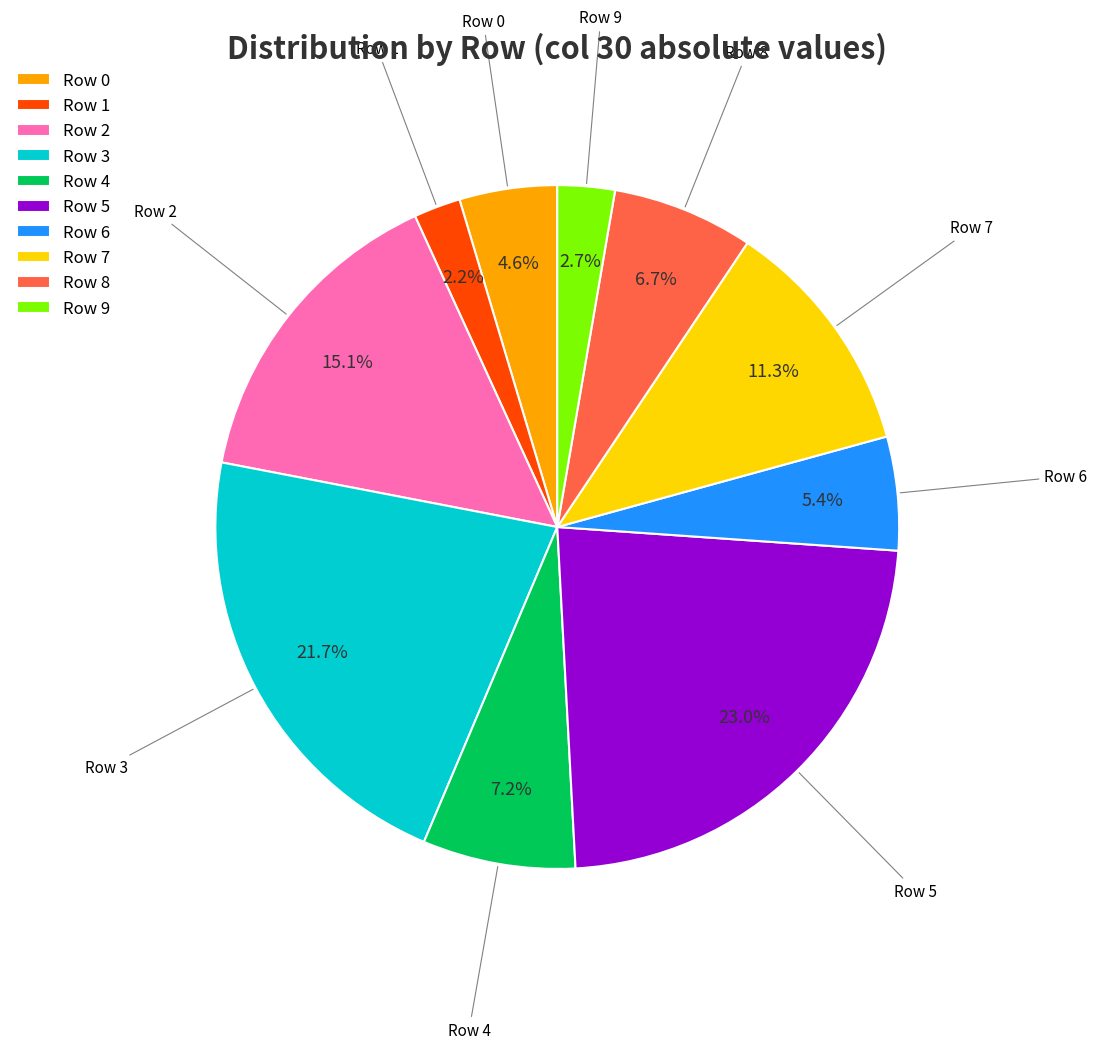

Is the sum of Row 8 and Row 1 greater than half?

No